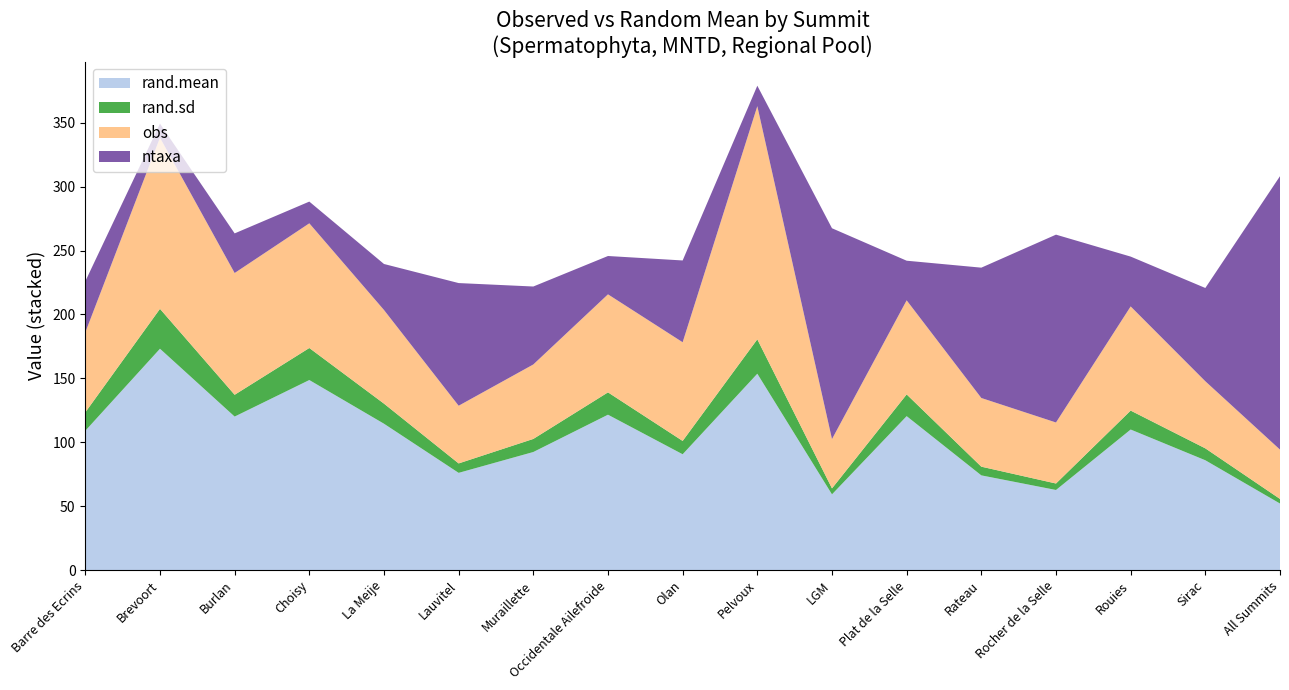

Reading left to right, what are all the values shown in this chart?

rand.mean: 109.0	173.2	120.1	148.7	114.5	76.1	92.4	121.6	90.6	153.7	59.2	120.4	74.1	62.7	110.0	85.9	52.1
rand.sd: 14.4	31.2	17.0	25.1	15.7	7.4	10.2	17.5	10.4	26.9	4.7	17.0	6.8	5.1	14.8	9.3	3.6
obs: 62.6	134.0	95.3	97.6	73.3	45.1	58.3	76.7	77.2	182.5	38.6	73.6	53.7	47.8	81.5	52.5	38.6
ntaxa: 40.0	11.0	31.0	17.0	36.0	96.0	61.0	30.0	64.0	16.0	165.0	31.0	102.0	147.0	39.0	73.0	214.0